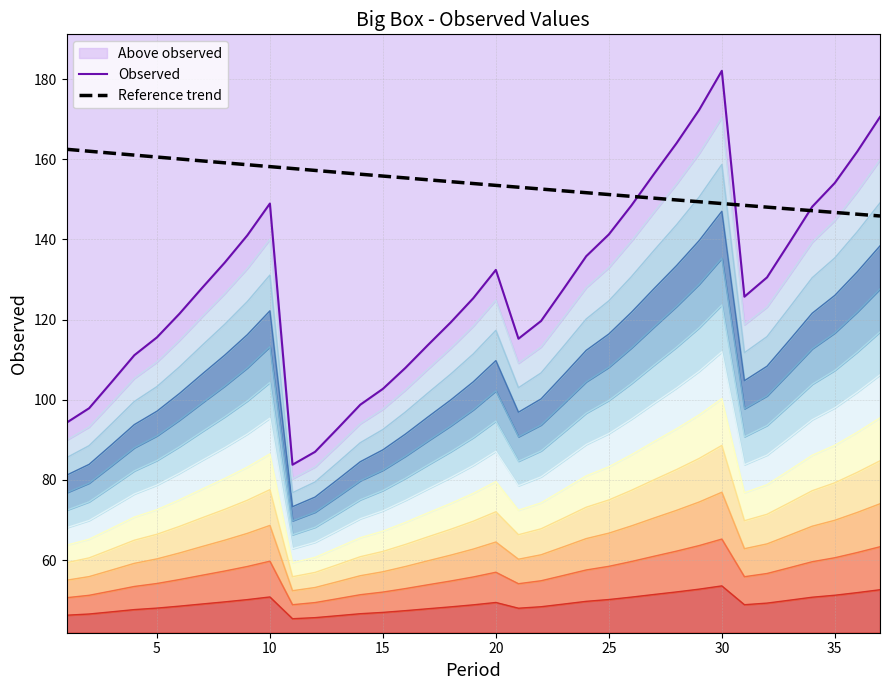

Where is the data nearest to the value 64?

32